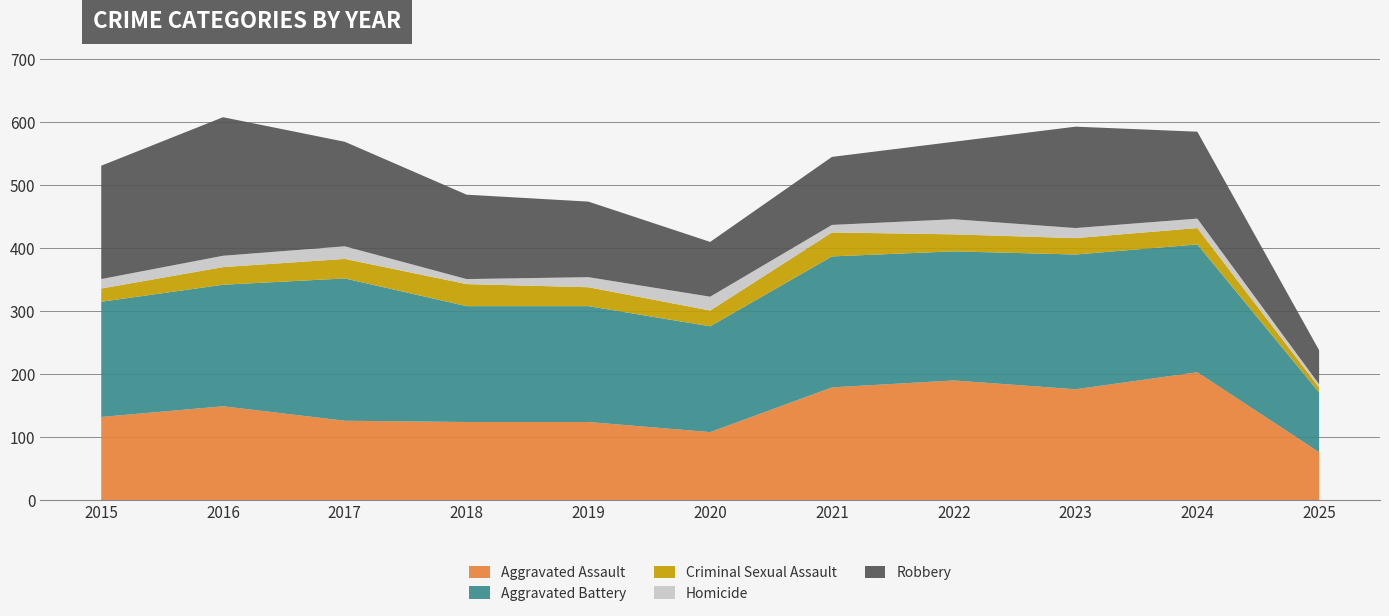

Reading left to right, transcribe all the data shown in this chart.

Aggravated Assault: 2015=132	2016=149	2017=126	2018=124	2019=124	2020=108	2021=179	2022=190	2023=176	2024=203	2025=76
Aggravated Battery: 2015=183	2016=193	2017=226	2018=184	2019=184	2020=168	2021=208	2022=205	2023=214	2024=203	2025=95
Criminal Sexual Assault: 2015=21	2016=28	2017=31	2018=35	2019=30	2020=25	2021=38	2022=27	2023=26	2024=26	2025=8
Homicide: 2015=15	2016=18	2017=20	2018=8	2019=16	2020=22	2021=12	2022=24	2023=16	2024=15	2025=5
Robbery: 2015=180	2016=220	2017=166	2018=134	2019=120	2020=87	2021=108	2022=123	2023=161	2024=138	2025=54